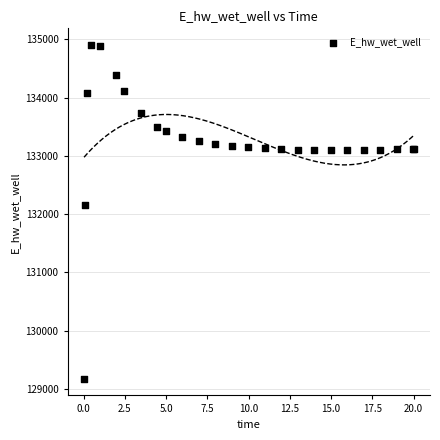

What Y value in the scatter plot is closest to 132037?

132162.3